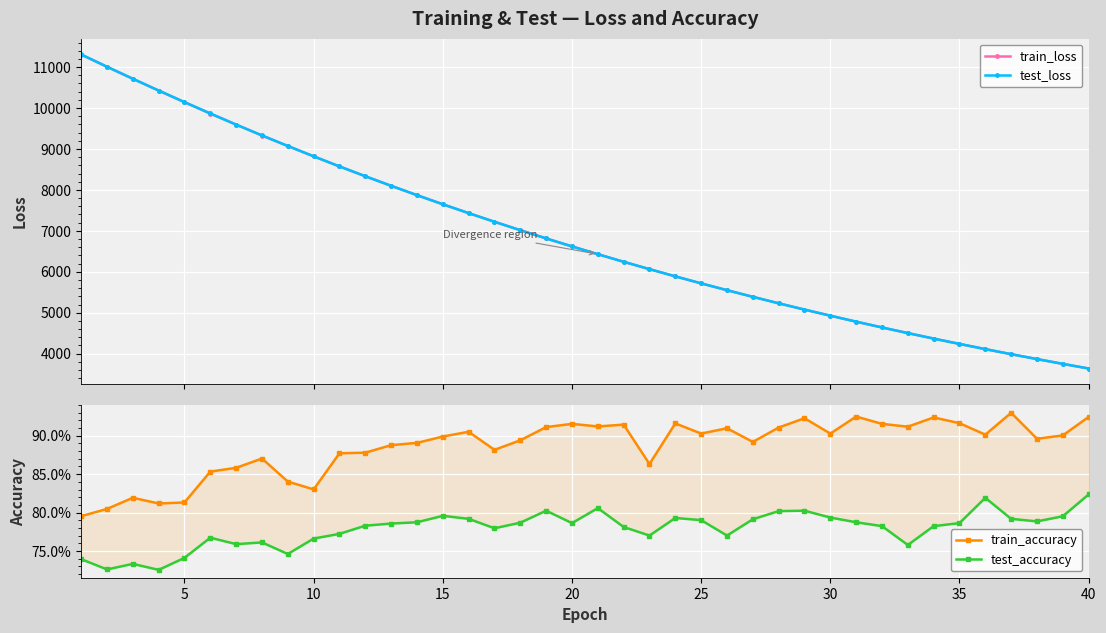

Is the value of test_loss at 14 greater than the value of train_loss at 5?

No